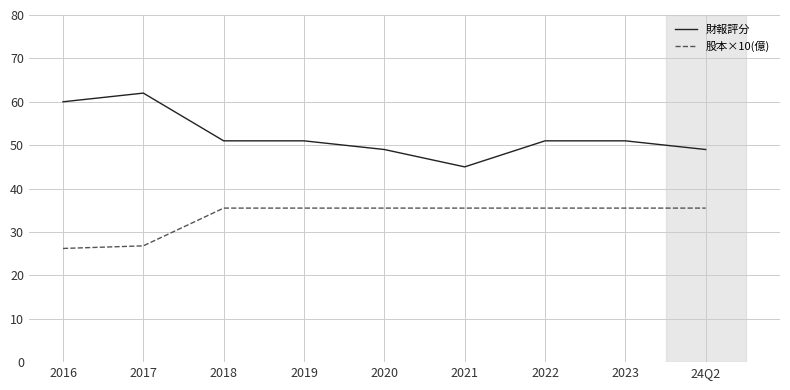

What position from the right is 2016?

9